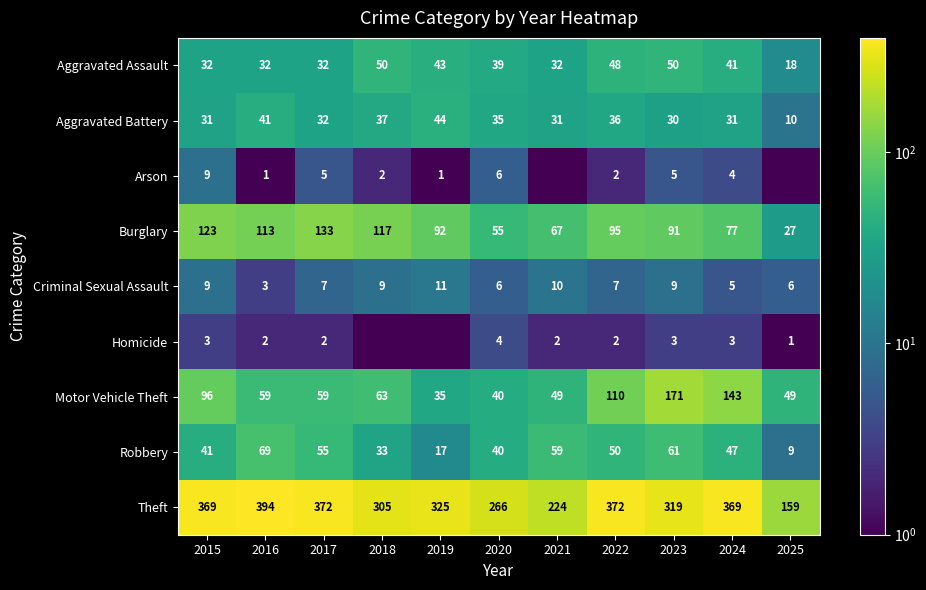

How many values in the Burglary series are below 92?

5